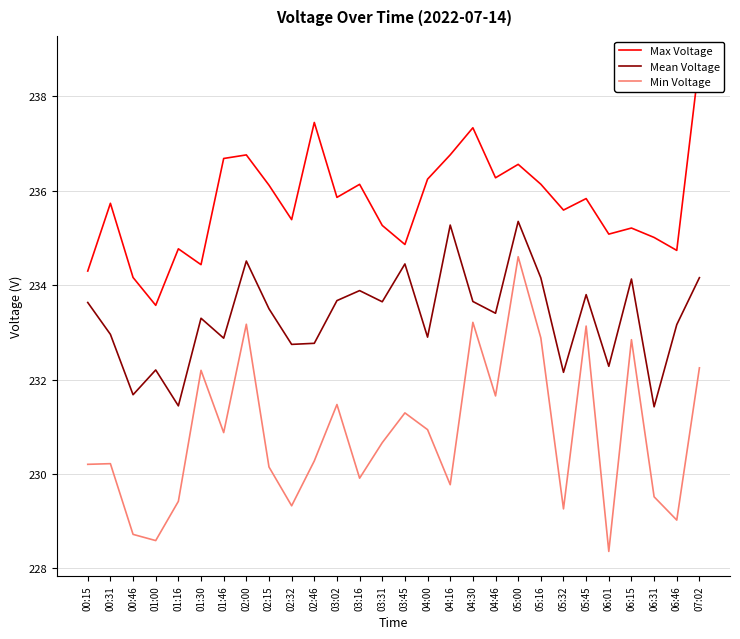

Which category has the highest value in the Max Voltage series?

07:02